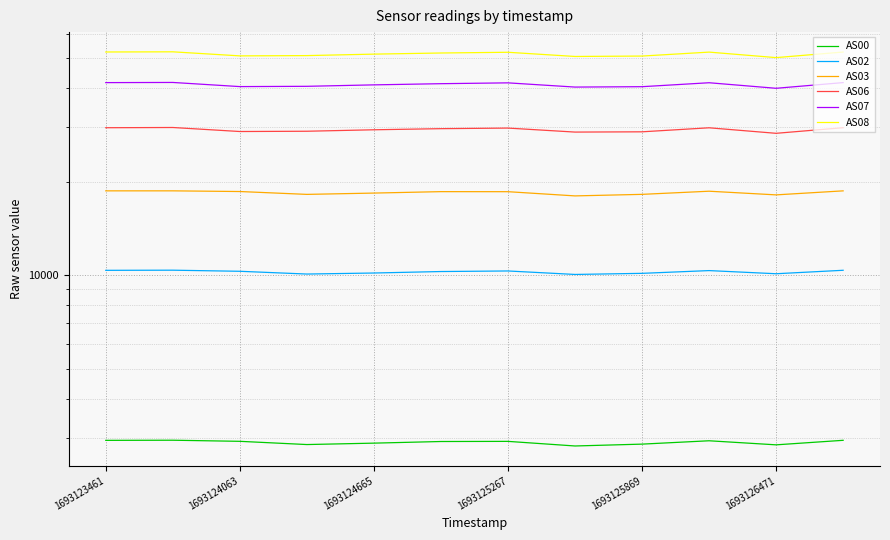

In AS08, how many points are lower than both neighbors (excluding endpoints)?

3